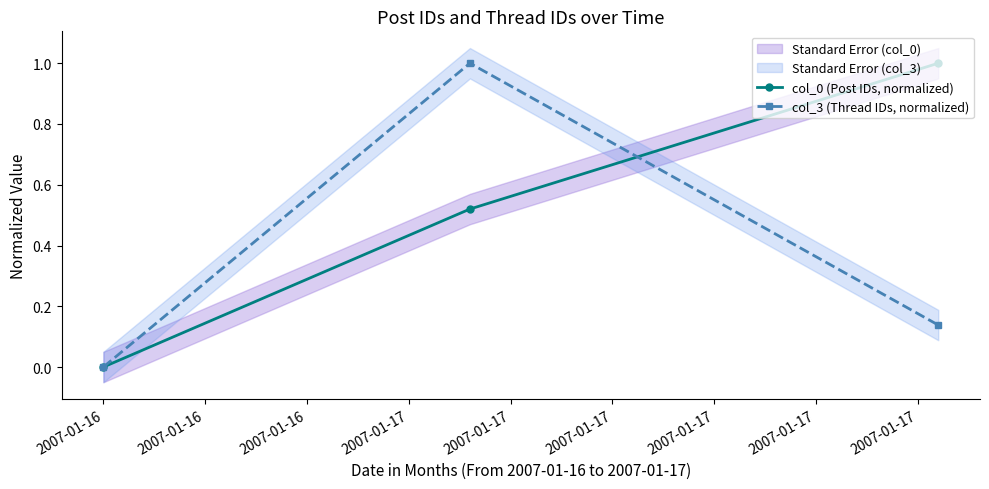

Reading left to right, what are all the values shown in this chart?

col_0 (Post IDs, normalized): 0.0	0.5	1.0
col_3 (Thread IDs, normalized): 0.0	1.0	0.1